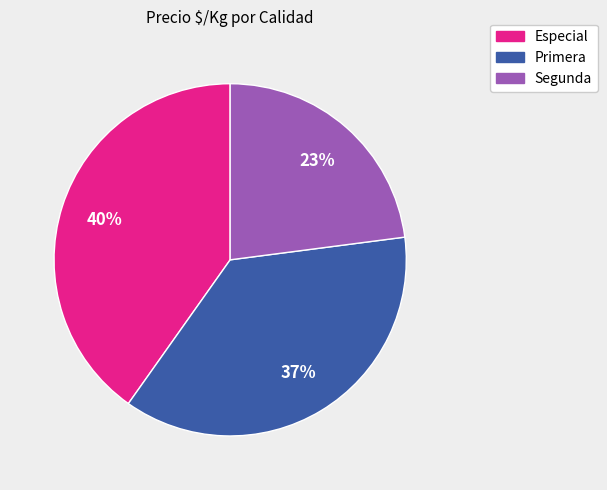

Which slice is the largest?

Especial